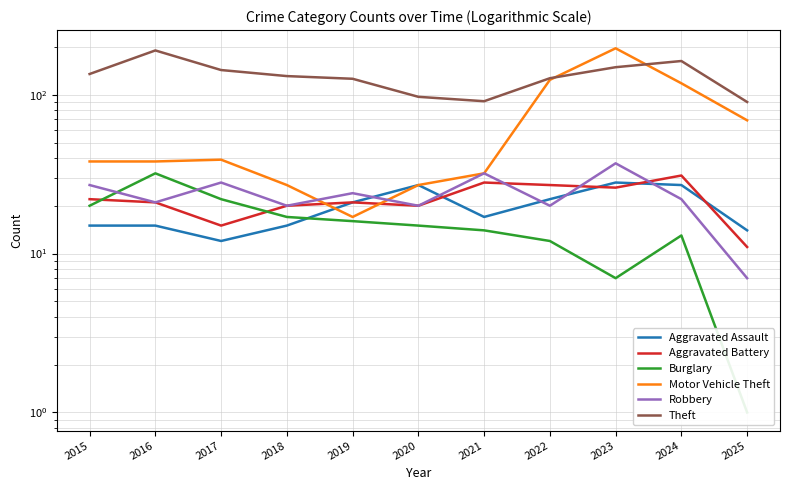

After their last crossing, which series has the higher values: Aggravated Assault or Robbery?

Aggravated Assault